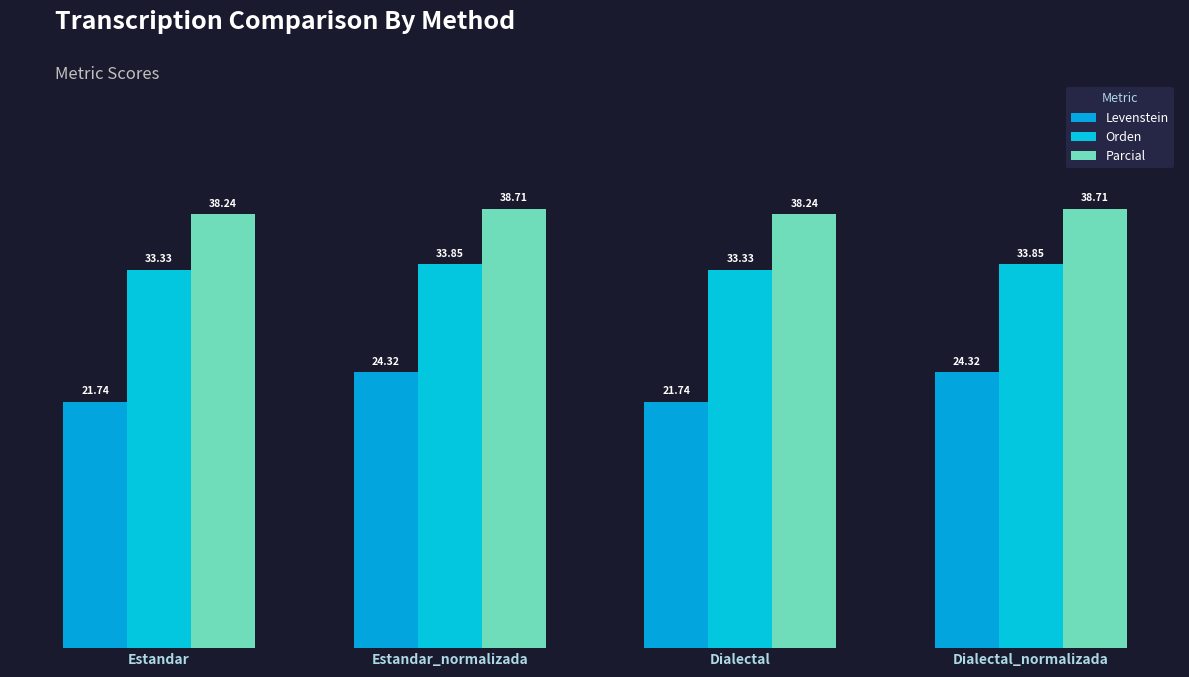

Is it true that Levenstein equals 24.3 at Dialectal_normalizada?

True